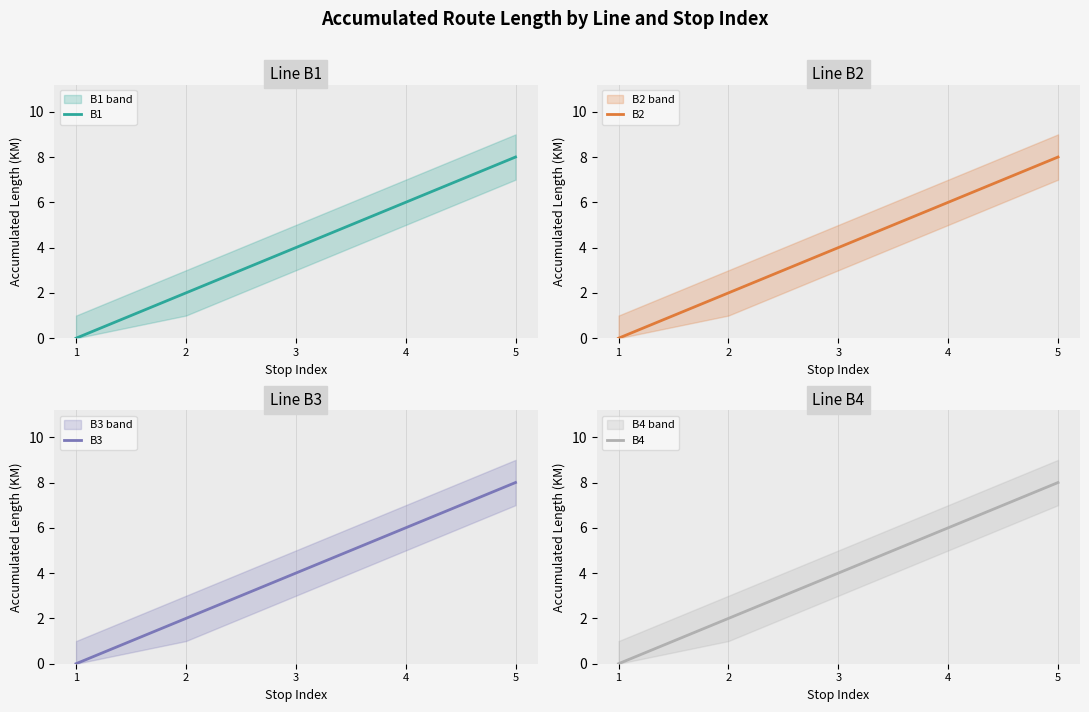

Read the B3 value at 5.

8